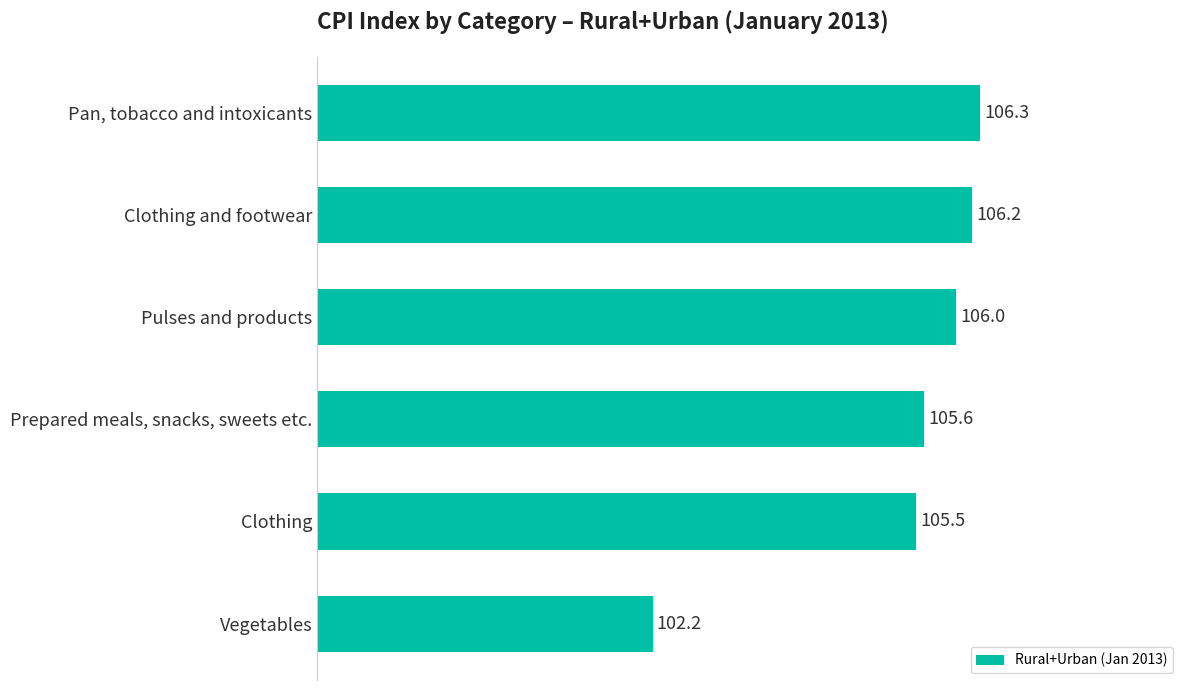

Rank the categories by value from highest to lowest.

Pan, tobacco and intoxicants, Clothing and footwear, Pulses and products, Prepared meals, snacks, sweets etc., Clothing, Vegetables